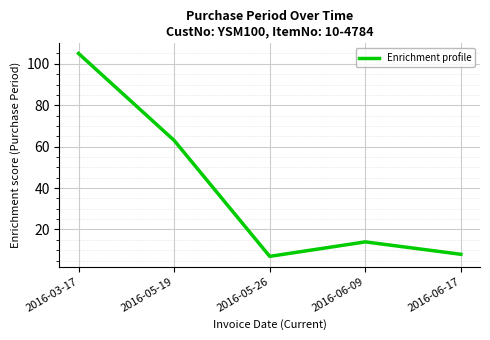

The value at 2016-05-26 is 7. True or false?

True